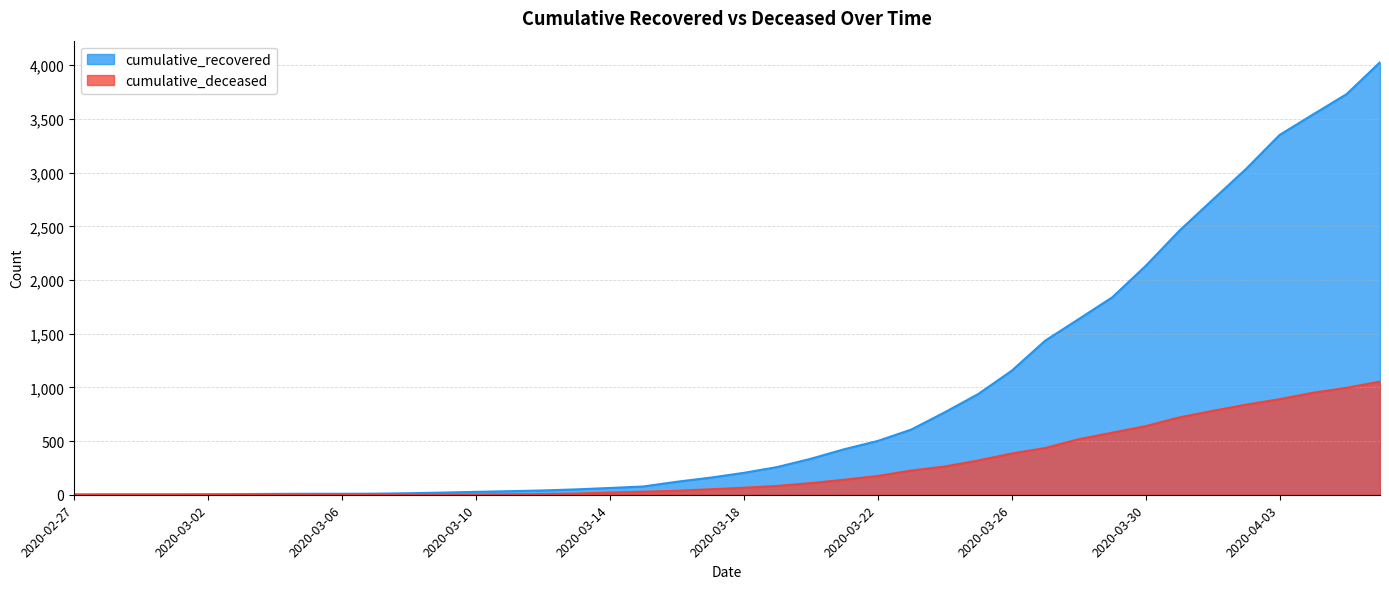

True or false: cumulative_deceased and cumulative_recovered cross at least once.

False